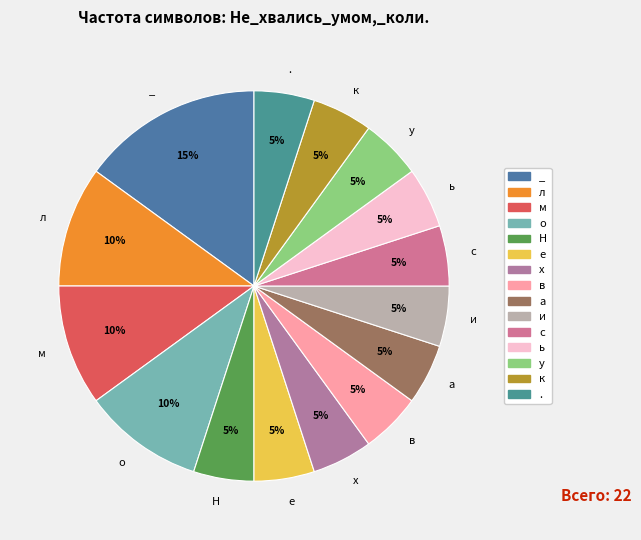

Which has a higher value, л or х?

л